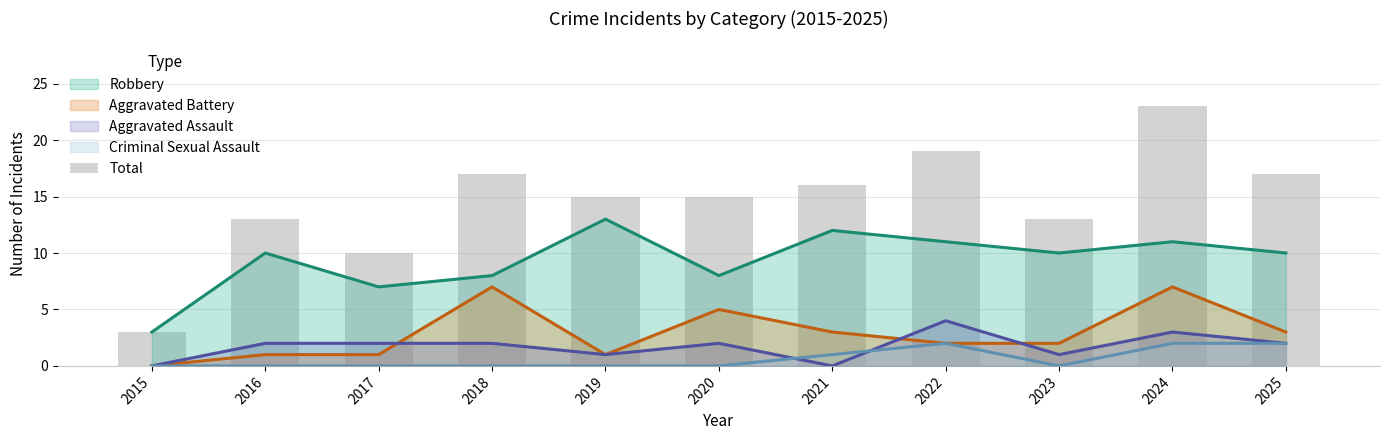

True or false: the data shows 4 at 2021.

False